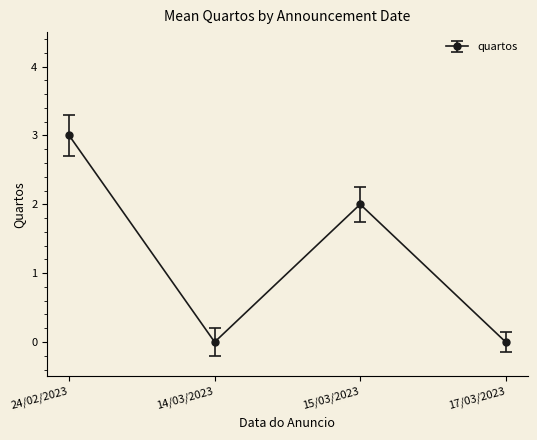

What is the change in value from 14/03/2023 to 15/03/2023?

+2